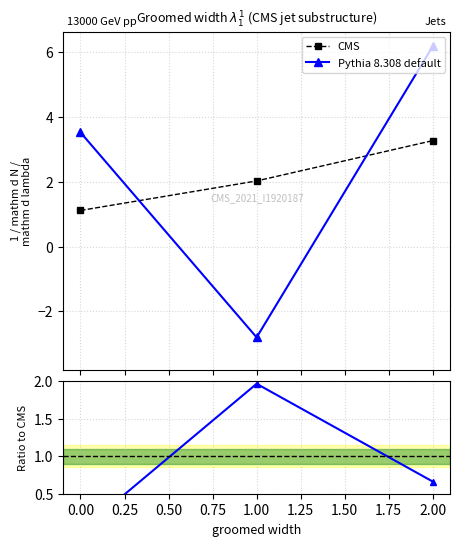

What are all the series names shown in the legend?

CMS, Pythia 8.308 default